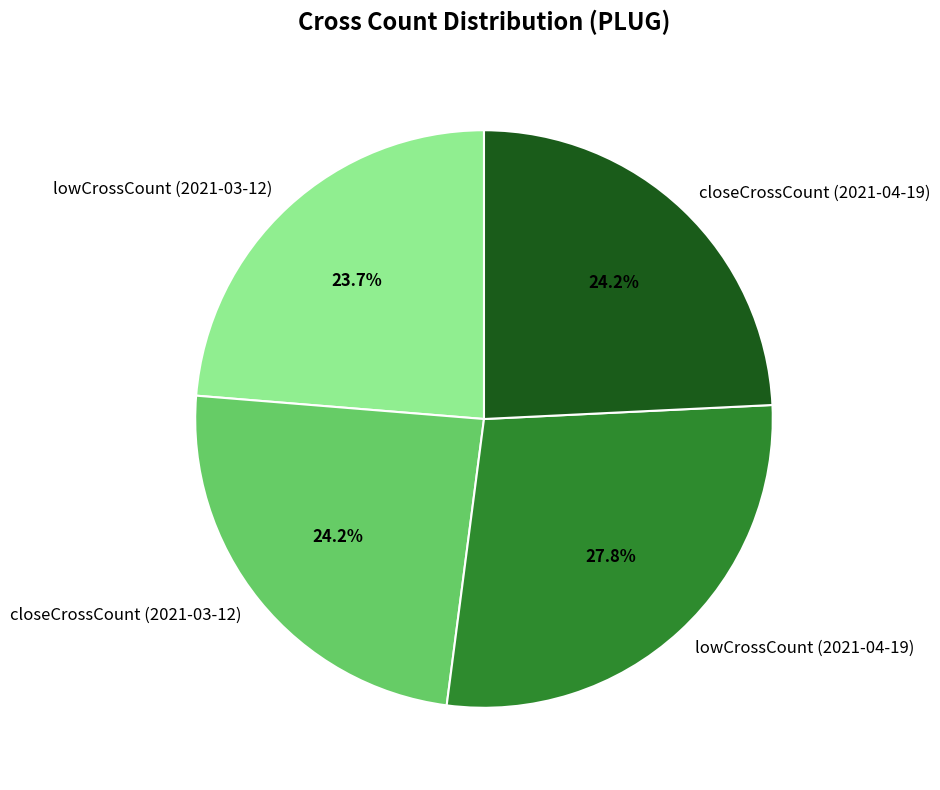

How much of the chart is everything except lowCrossCount (2021-04-19)?

72.2%